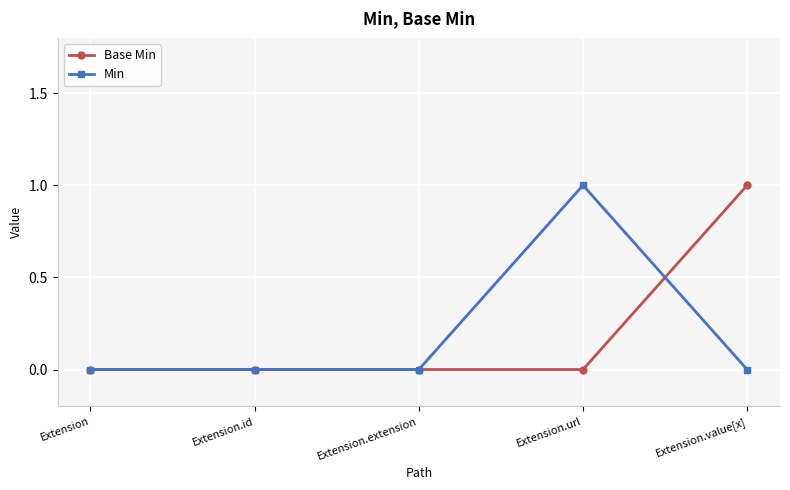

Count the Base Min values in the range 0 to 1.

5